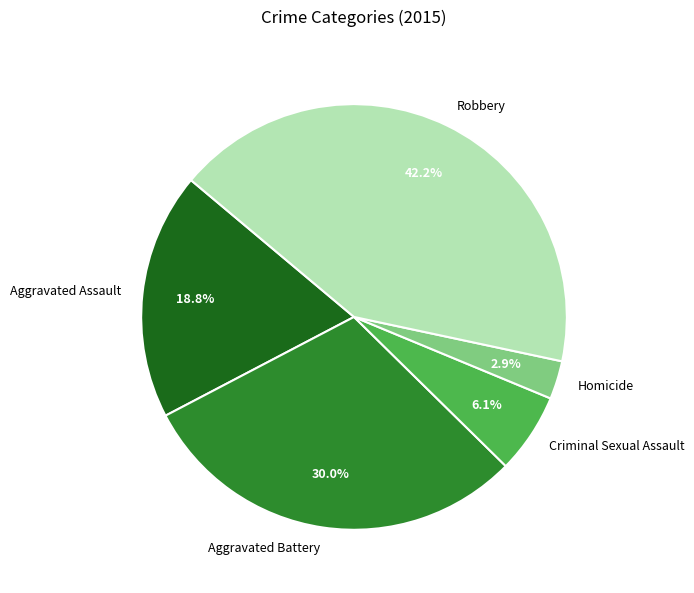

To the nearest percent, what is the difference between the largest and smallest slice percentages?

39%